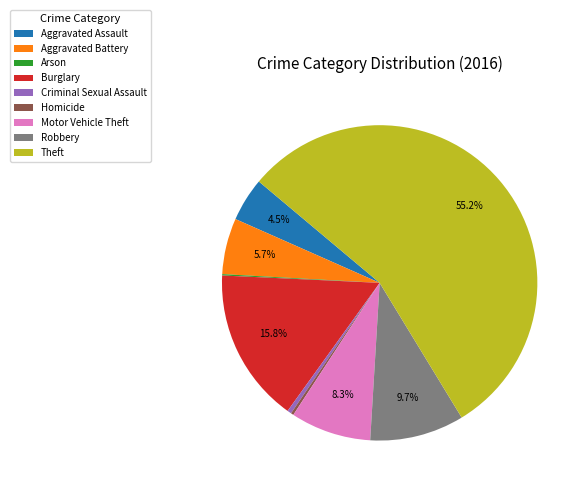

Is there any slice that represents more than half of the pie?

Yes